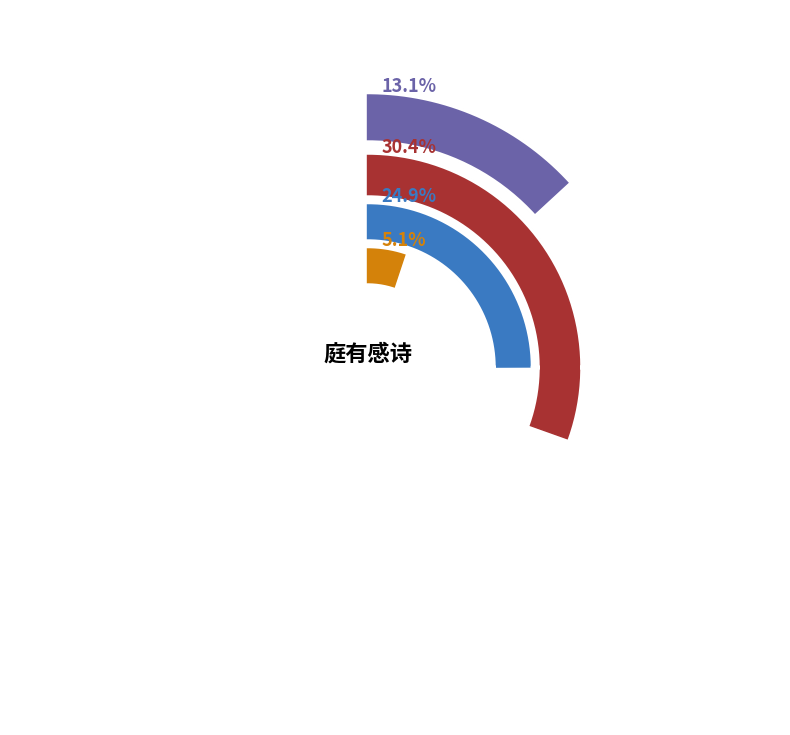

To the nearest percent, what percentage of the pie is 睡馀飞絮满庭有感而作是诗?

26%